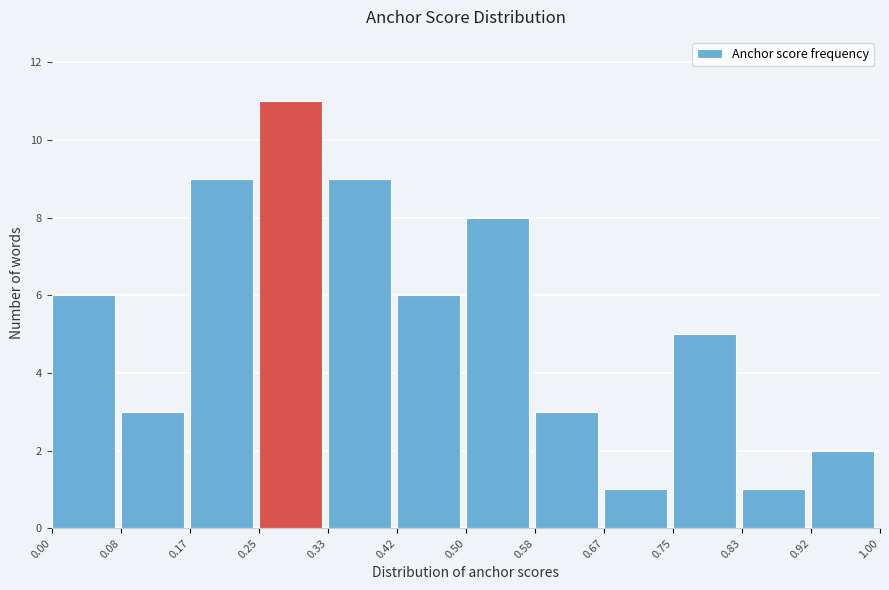

What is the height of the bar covering 0.33 to 0.42 on the x-axis? The values are not printed on the chart, so give them approximately, as read against the axis.

9